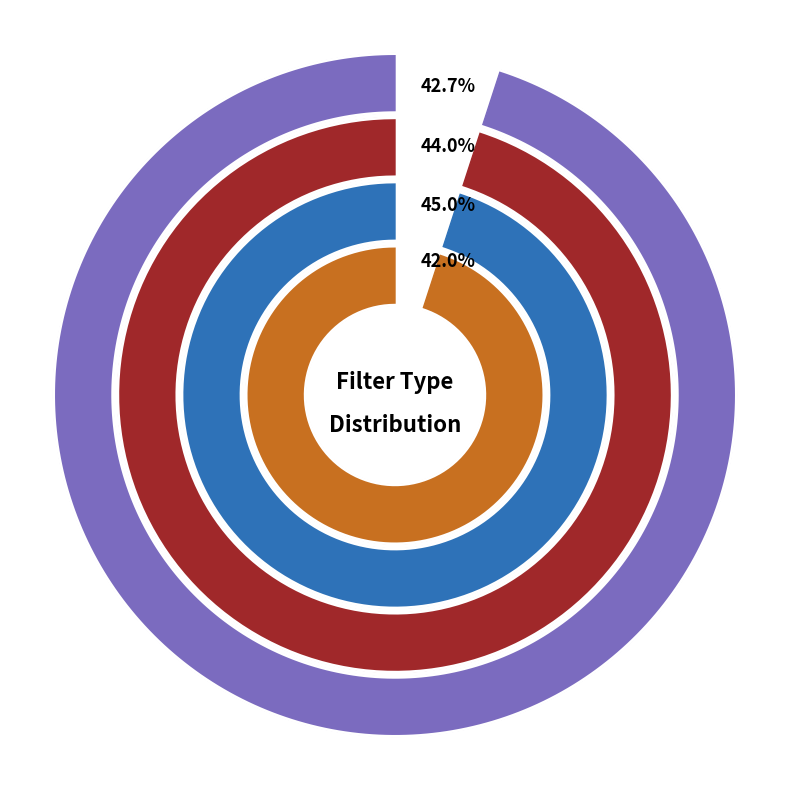

True or false: usd_values accounts for 14% of the total.

True